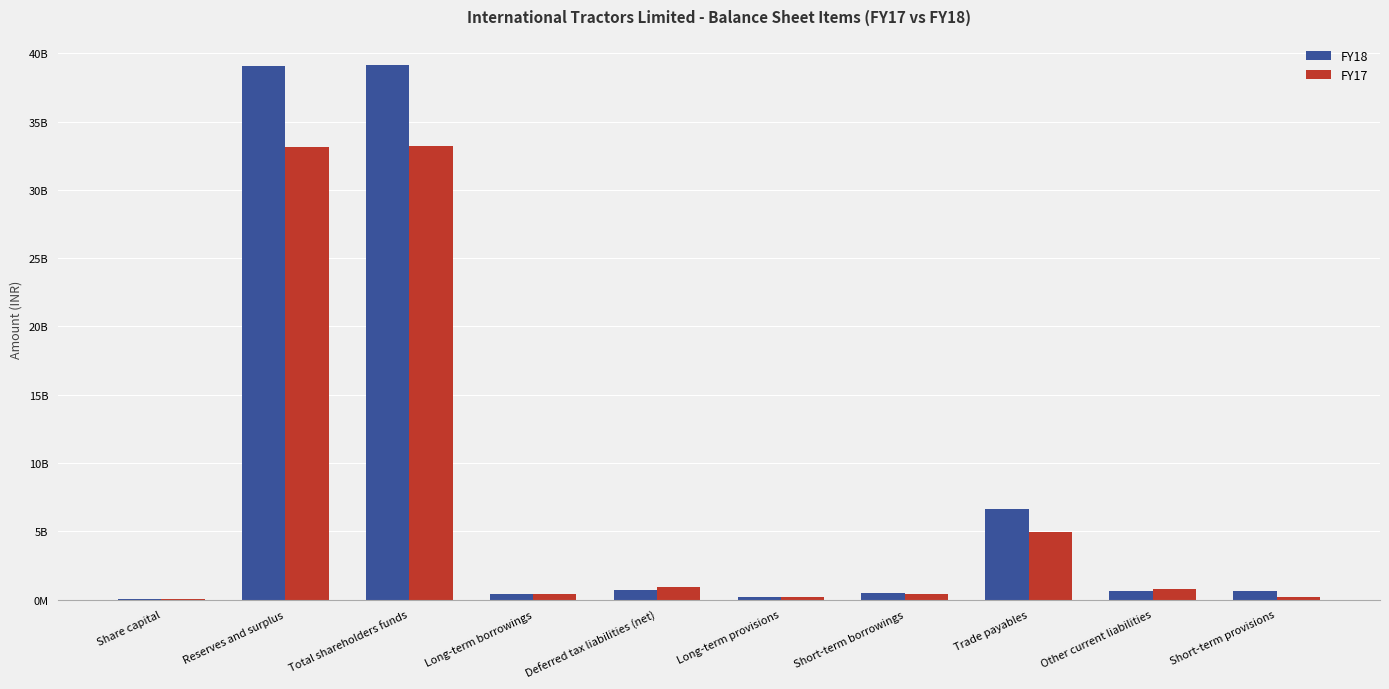

Reading left to right, what are all the values shown in this chart?

FY18: 55212920	39059278775	39114491695	406198253	725826168	221008141	478280450	6606667342	646102725	629241264
FY17: 55212920	33176256001	33231468921	378822295	945806079	157014389	393293262	4981824328	805146847	165835273